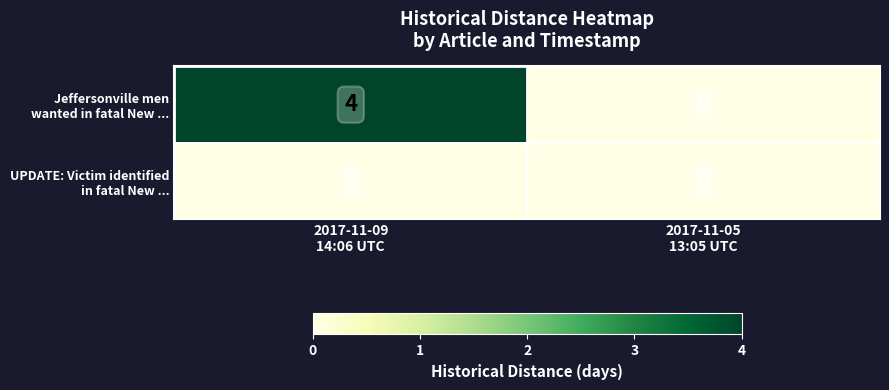

What is the greatest value displayed?

4